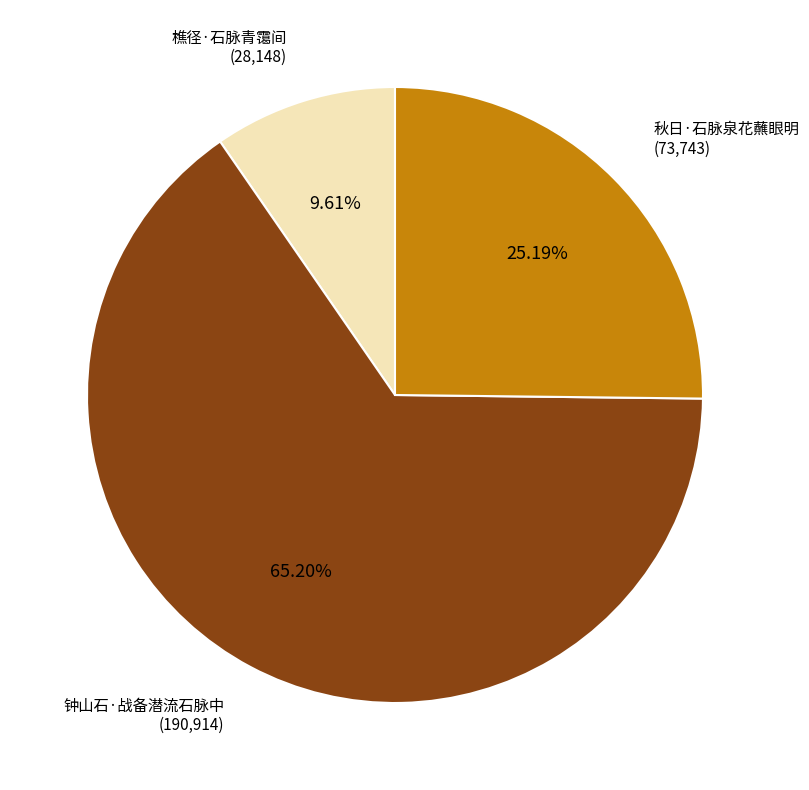

Which category has the biggest portion of the pie?

钟山石·战备潜流石脉中